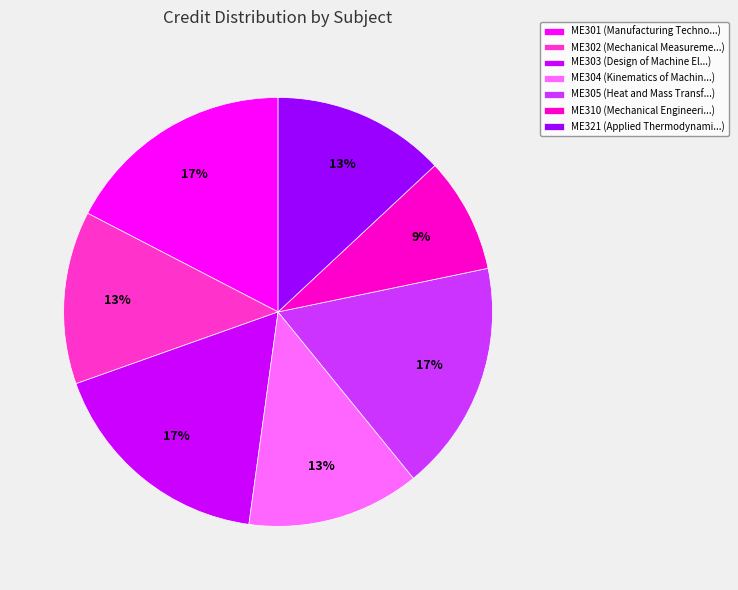

The ME304 slice represents 13% of the pie. True or false?

True